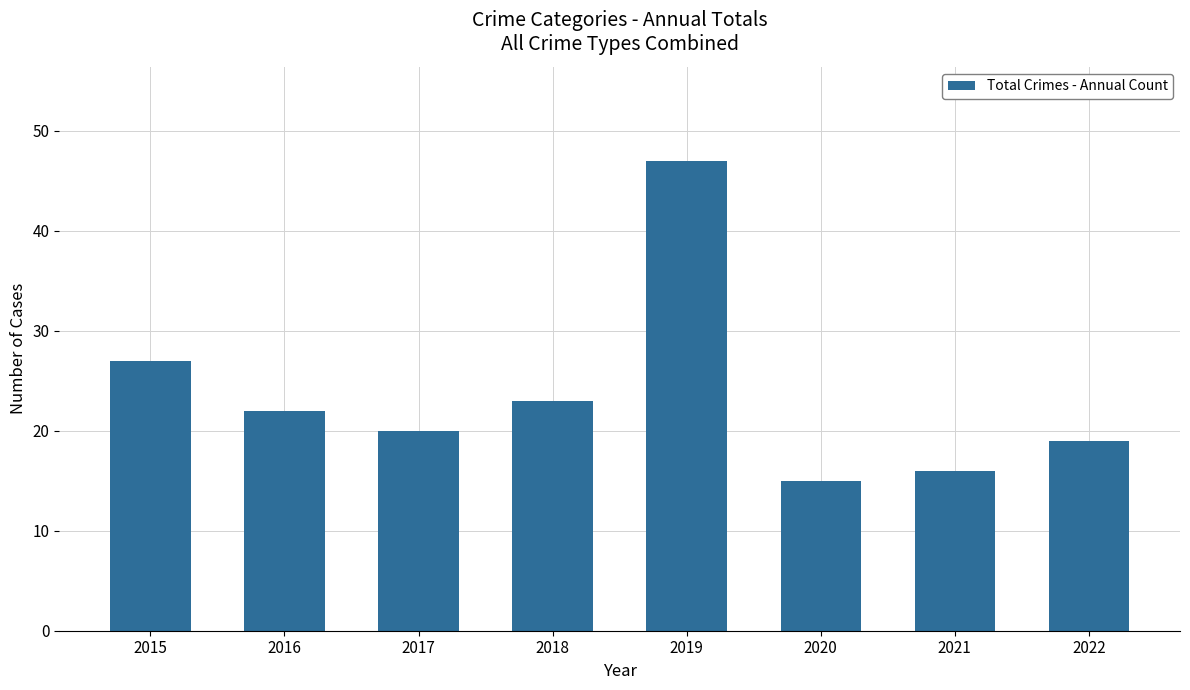

What is the value of the 3rd bar from the left?

20